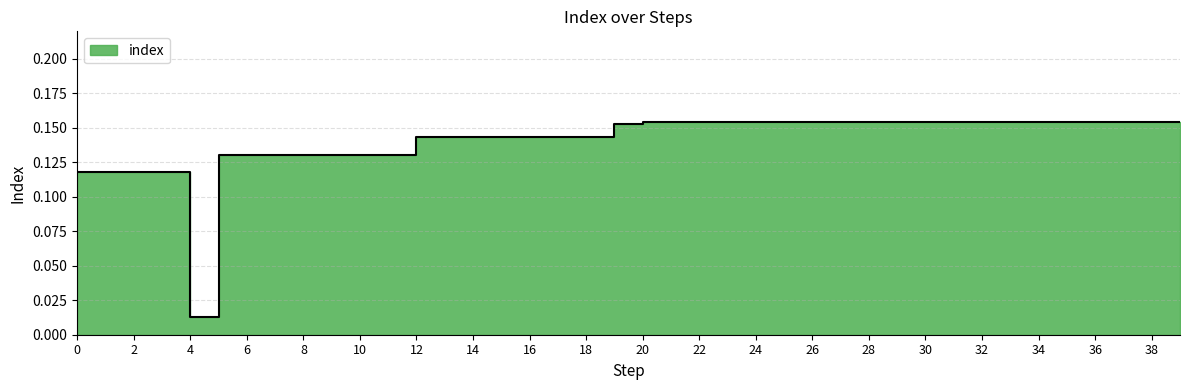

Reading right to left, transcribe all the data shown in this chart.

0.2	0.2	0.2	0.2	0.2	0.2	0.2	0.2	0.2	0.2	0.2	0.2	0.2	0.2	0.2	0.2	0.2	0.2	0.2	0.2	0.2	0.1	0.1	0.1	0.1	0.1	0.1	0.1	0.1	0.1	0.1	0.1	0.1	0.1	0.1	0.0	0.1	0.1	0.1	0.1